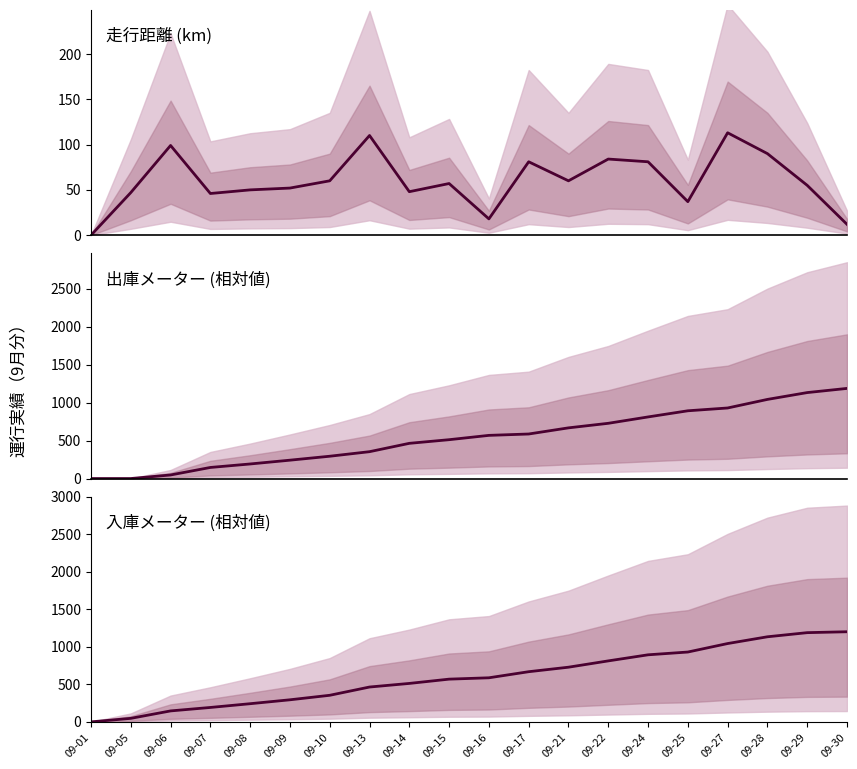

Reading left to right, list all the values displayed in this chart.

走行(km): 0	47	99	46	50	52	60	110	48	57	18	81	60	84	81	37	113	90	55	12
出庫メーター: 0	0	47	146	192	242	294	354	464	512	569	587	668	728	812	893	930	1043	1133	1188
入庫メーター: 0	47	146	192	242	294	354	464	512	569	587	668	728	812	893	930	1043	1133	1188	1200